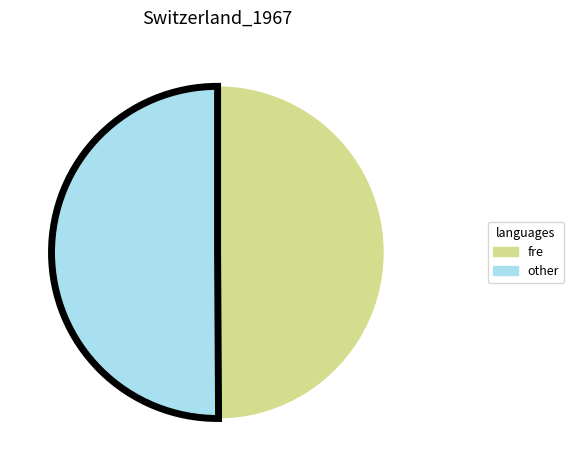

Do fre and other together represent more than half of the pie?

Yes